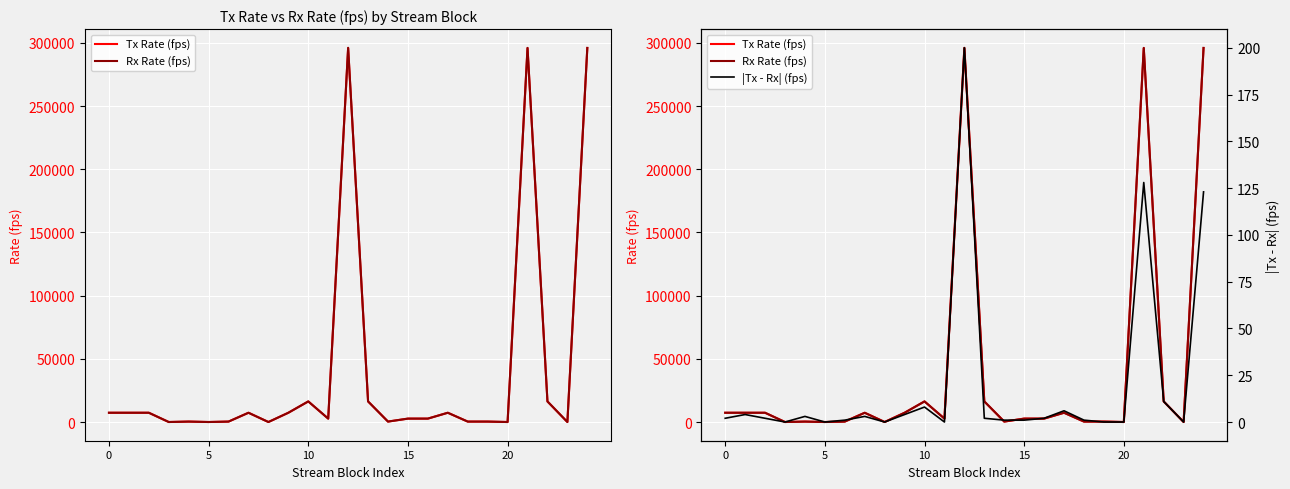

Rank the series at 12 from lowest to highest value.

|Tx - Rx| (fps), Tx Rate (fps), Rx Rate (fps)